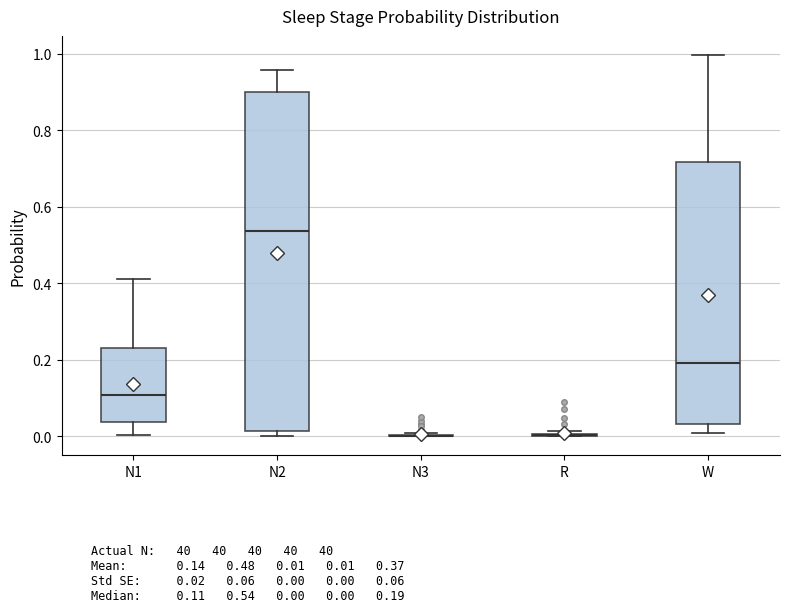

Reading left to right, transcribe this box plot: for each box, give where its median line is, the range the box spans, and where its two whiskers end, as read against the y-axis. The values are not printed on the chart, so give them approximately, as read against the axis.

N1: median 0.10, box 0.04 to 0.24, whiskers 0.00 to 0.42
N2: median 0.54, box 0.02 to 0.90, whiskers 0.00 to 0.96
N3: box collapsed to a line at 0.00, whiskers 0.00 to 0.00
R: box collapsed to a line at 0.00, whiskers 0.00 to 0.02
W: median 0.20, box 0.04 to 0.72, whiskers 0.00 to 1.00